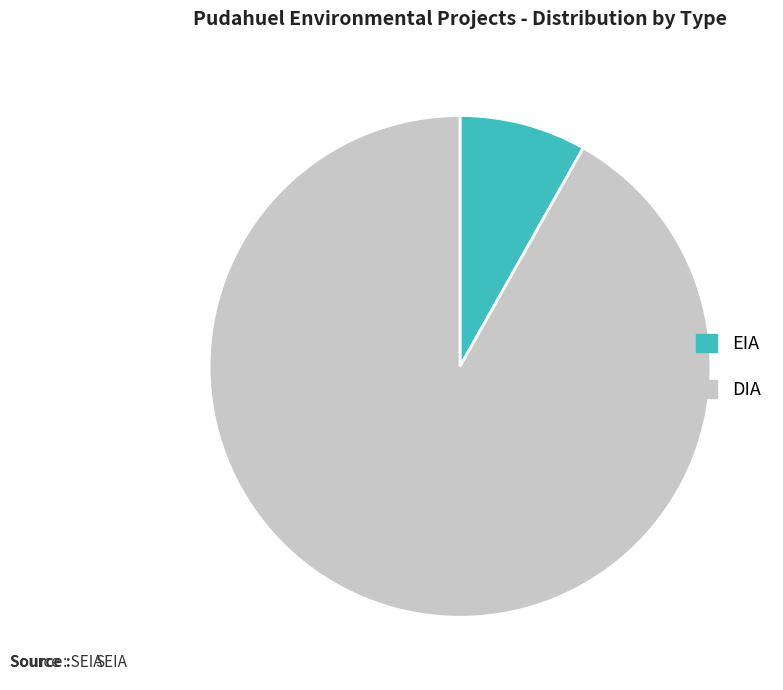

Rank the categories by value from highest to lowest.

DIA, EIA